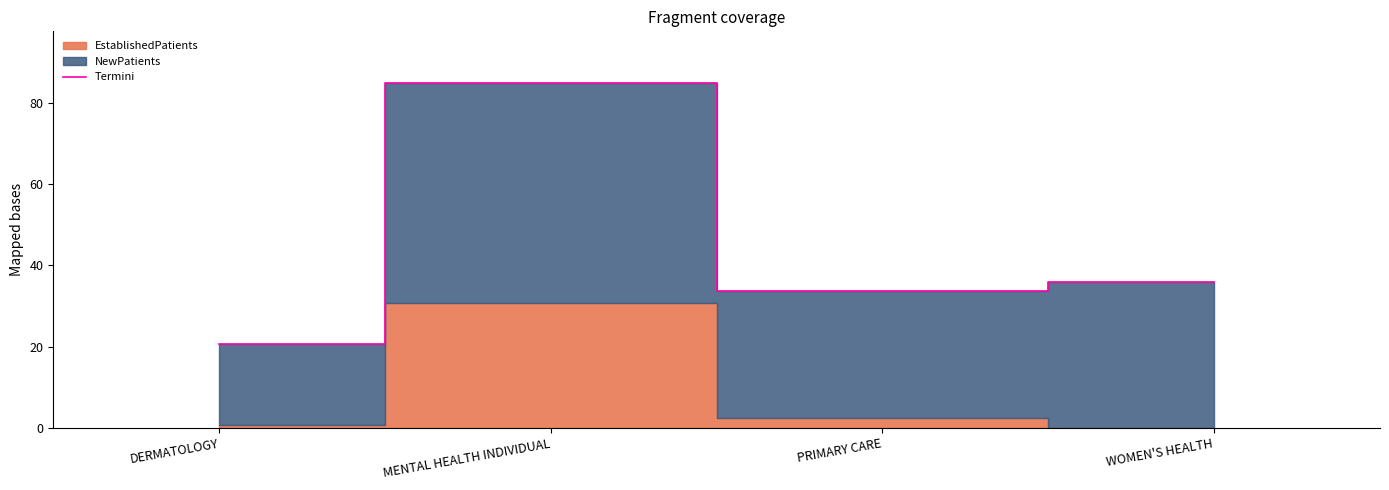

What is the change in value from DERMATOLOGY to PRIMARY CARE?

+13.2